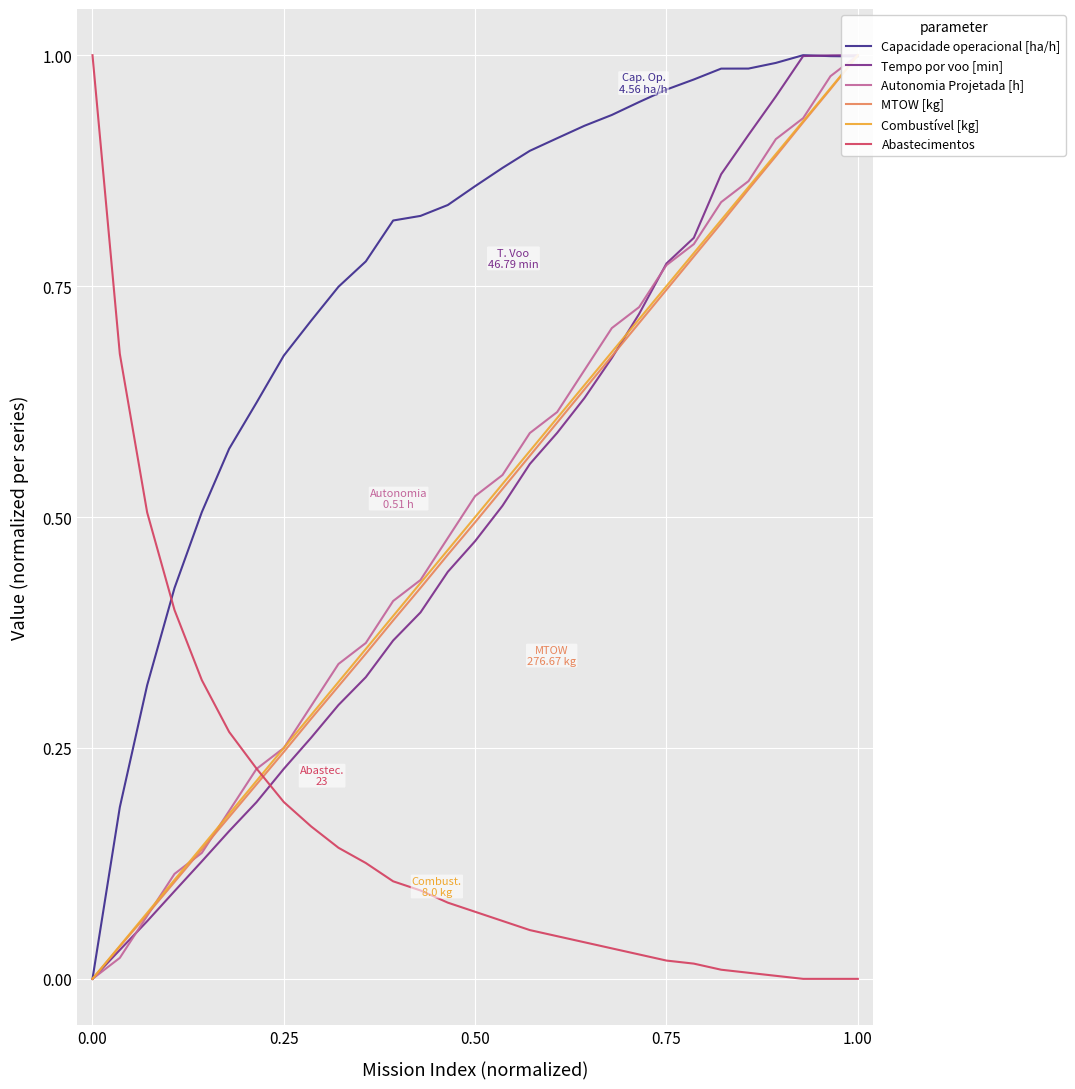

Which series ends up on top after the final intersection of Capacidade operacional [ha/h] and Abastecimentos?

Capacidade operacional [ha/h]